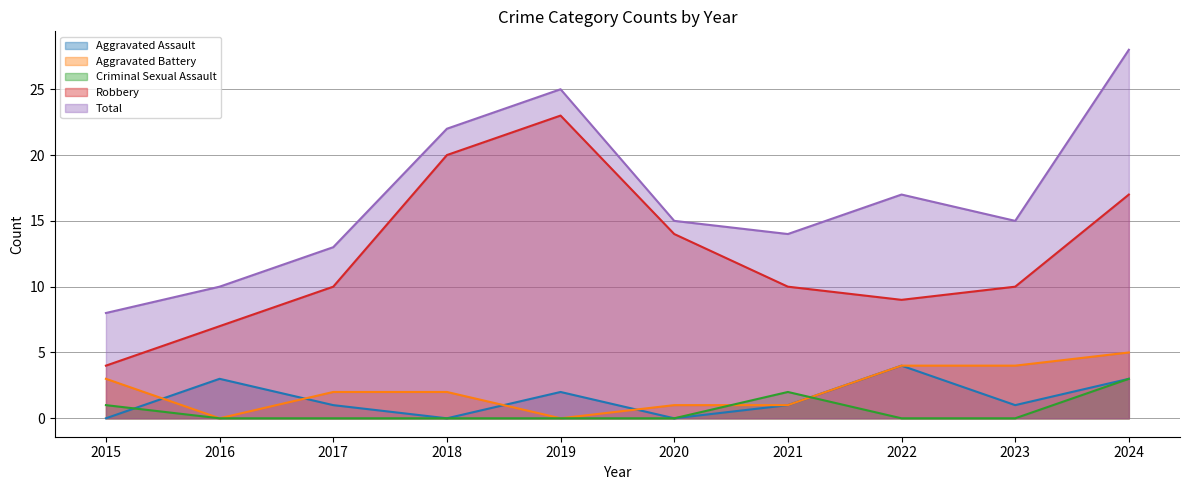

True or false: Criminal Sexual Assault and Aggravated Assault intersect in this chart.

True